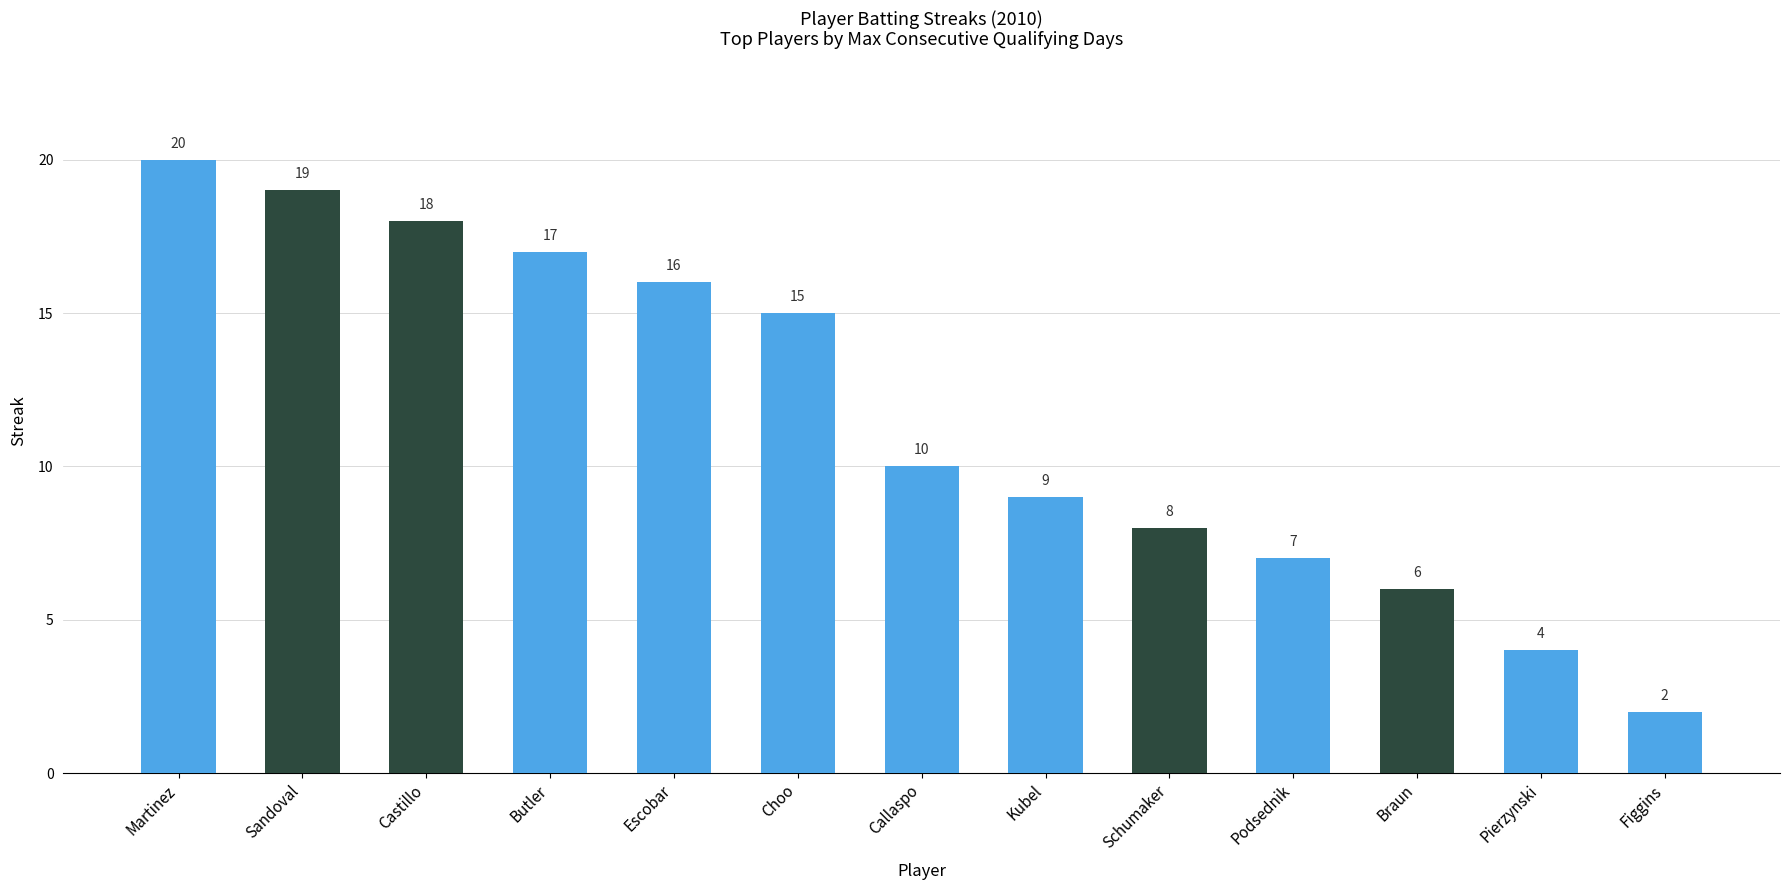

What is the difference between the values at Figgins and Schumaker?

6